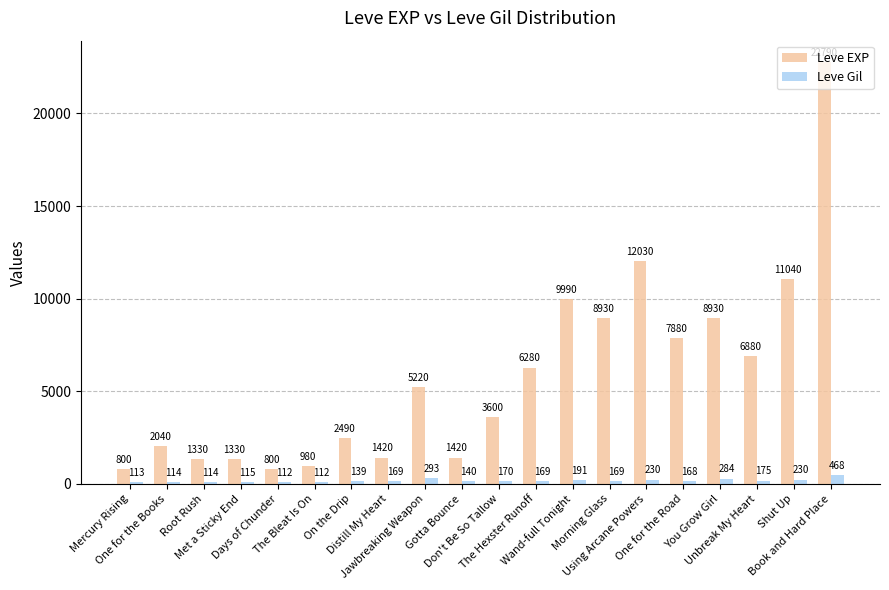

True or false: Leve EXP has a value of 1330 at Root Rush.

True